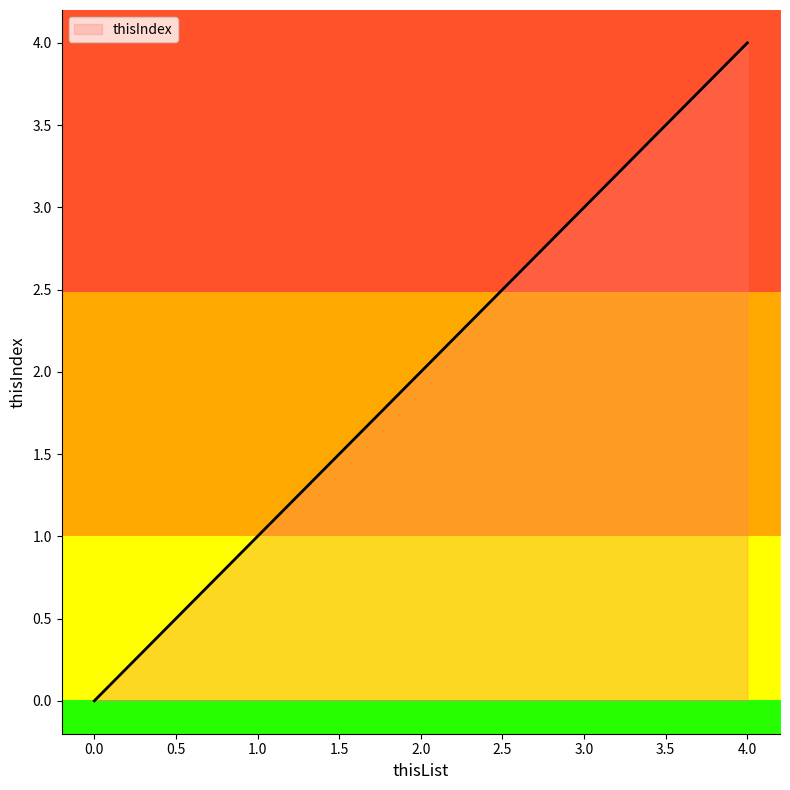

Approximately how many times larger is the value at 4.0 compared to 3.0?

1.3